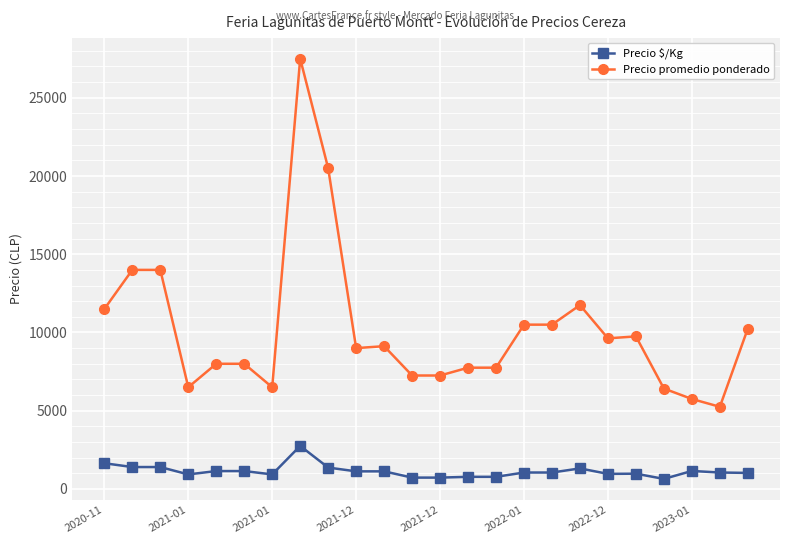

What is the value of the Precio $/Kg point at the 24th from the left?

1025